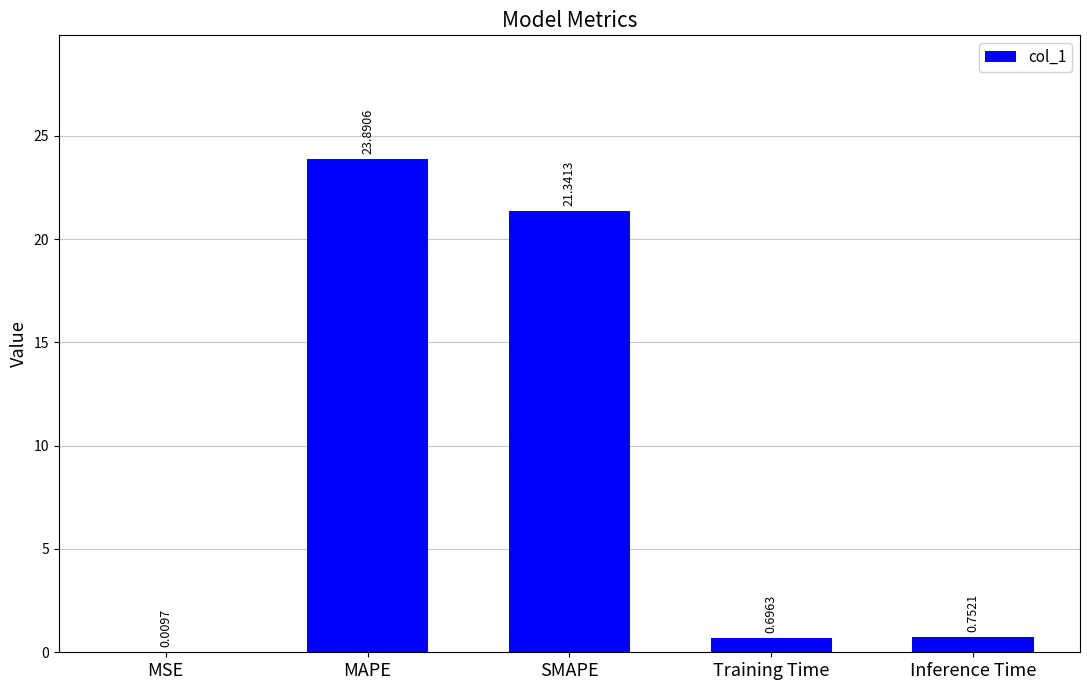

What is the sum of all values?

46.7